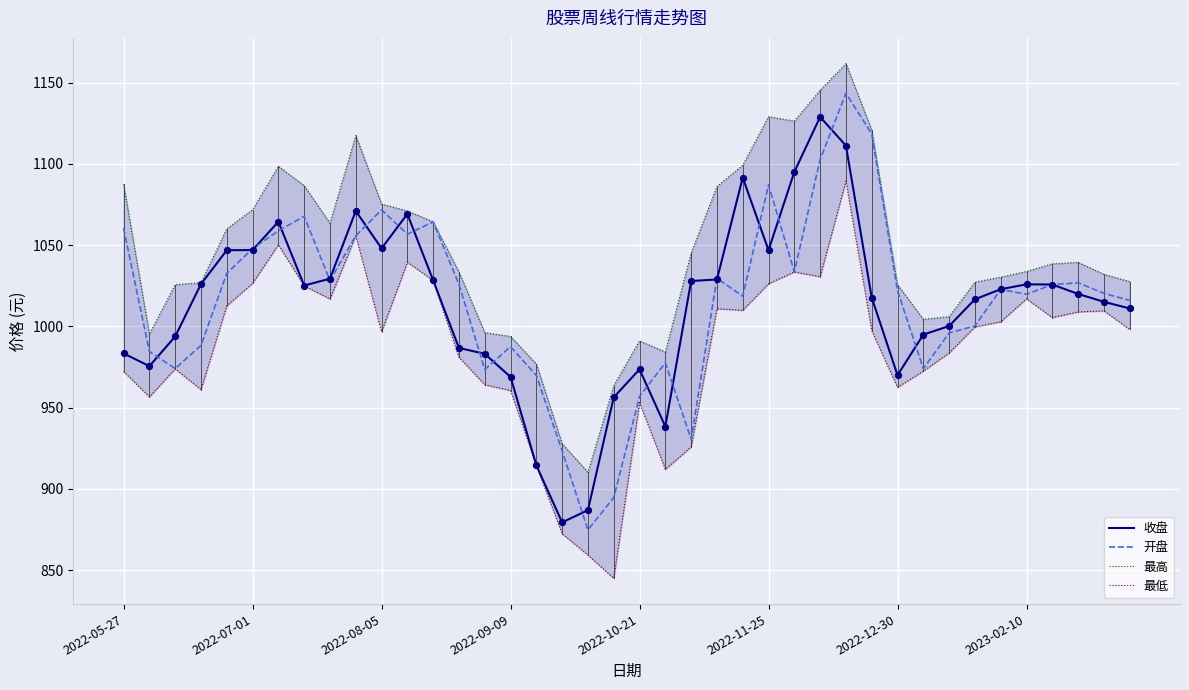

The value of 收盘 at 2022-05-27 is 1762.9. True or false?

False